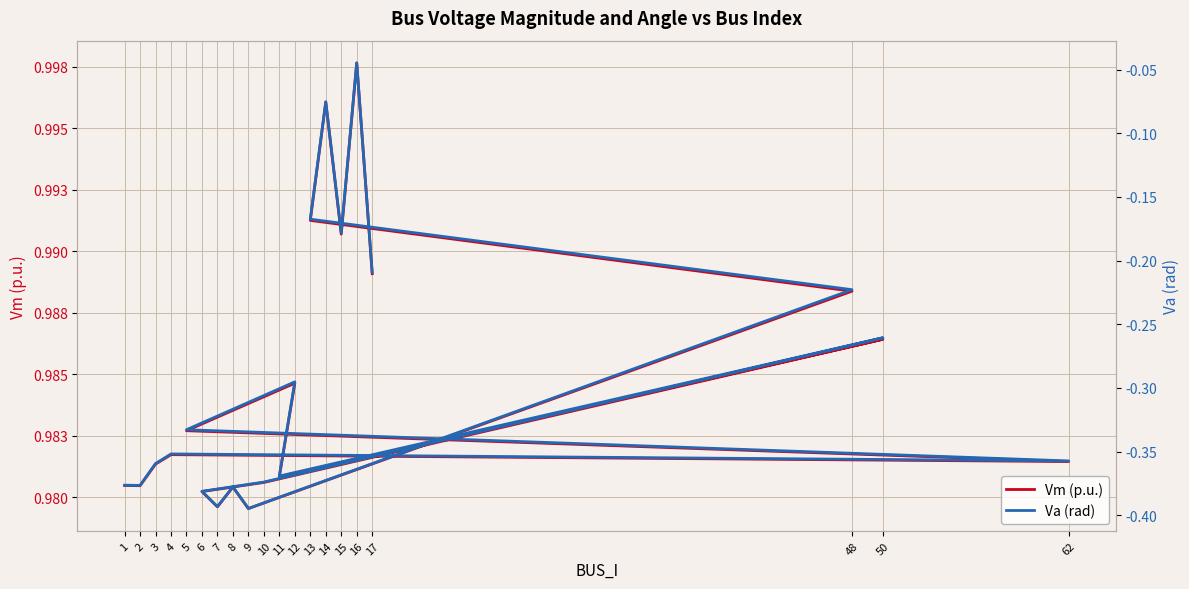

True or false: Vm (p.u.) and Va (rad) intersect in this chart.

False